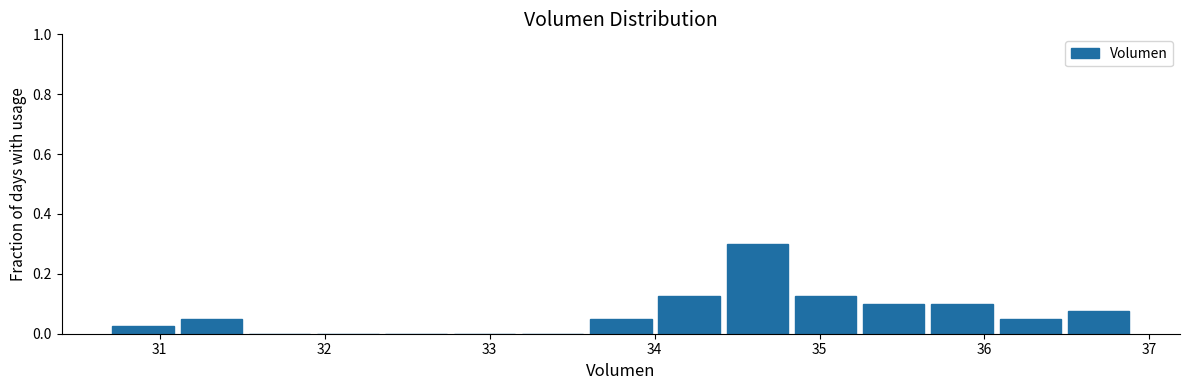

How tall is the bar that spans 34.0 to 34.4 on the x-axis? Neither the bar edges nor the heights are printed on the chart, so give them approximately, as read against the axes.

0.12